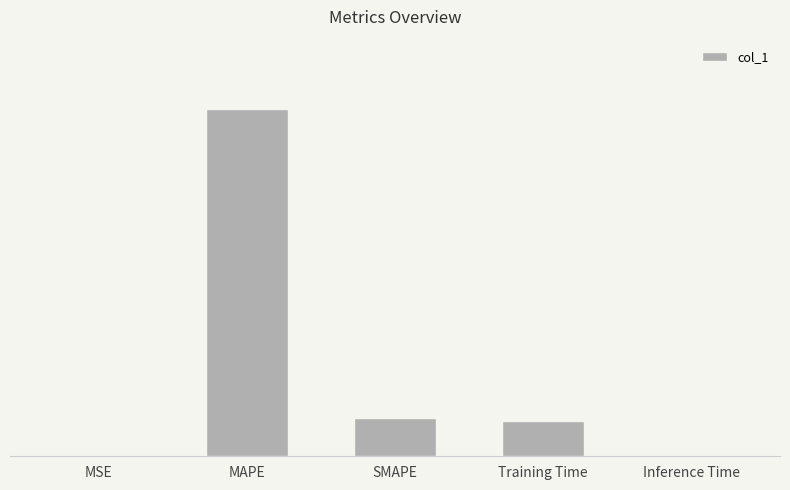

List the labels in order of value, largest first.

MAPE, SMAPE, Training Time, Inference Time, MSE